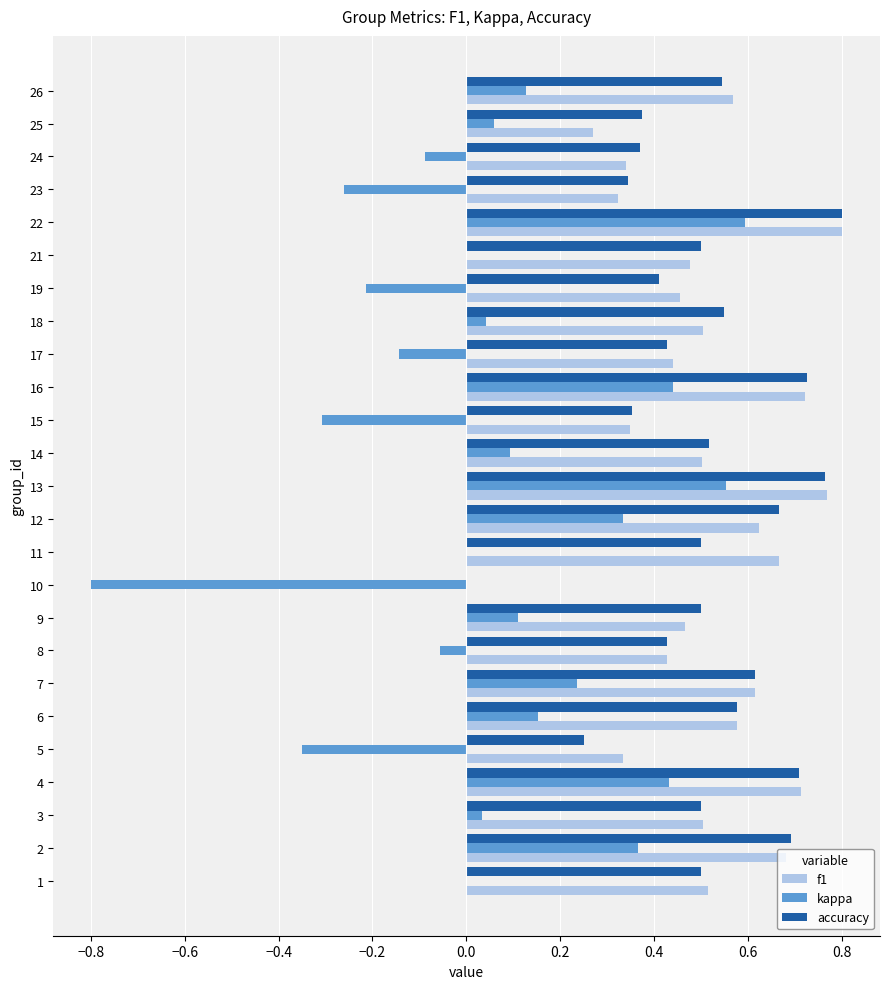

Which series has the widest spread of values?

kappa